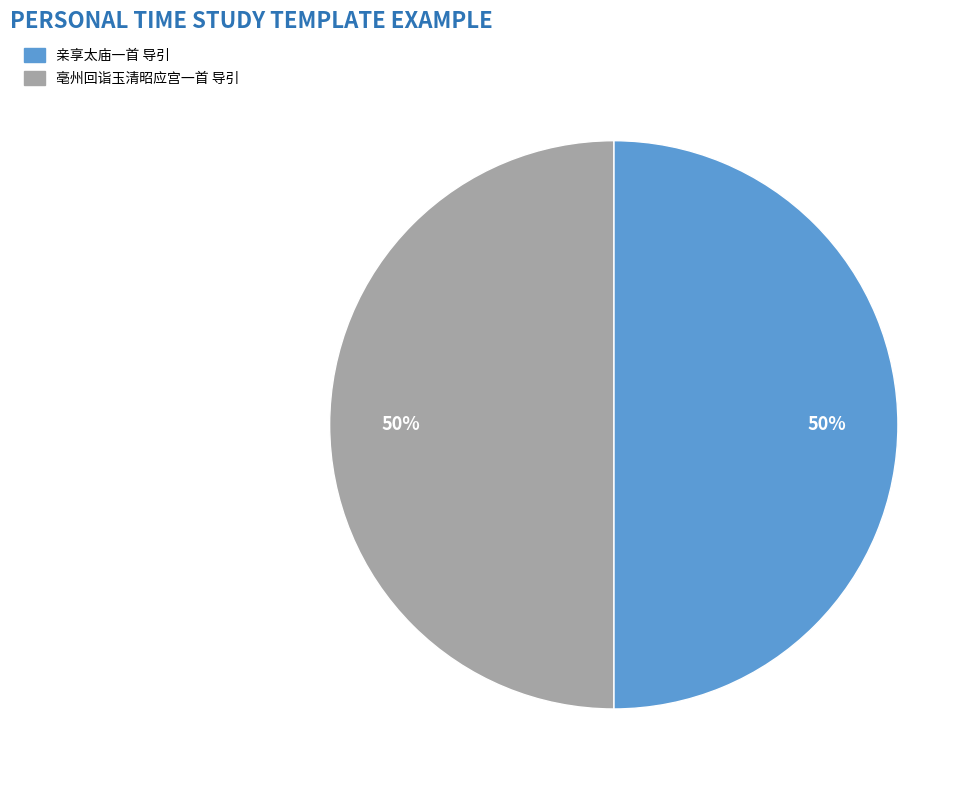

To the nearest percent, what portion does 亲享太庙一首 导引 represent?

50%